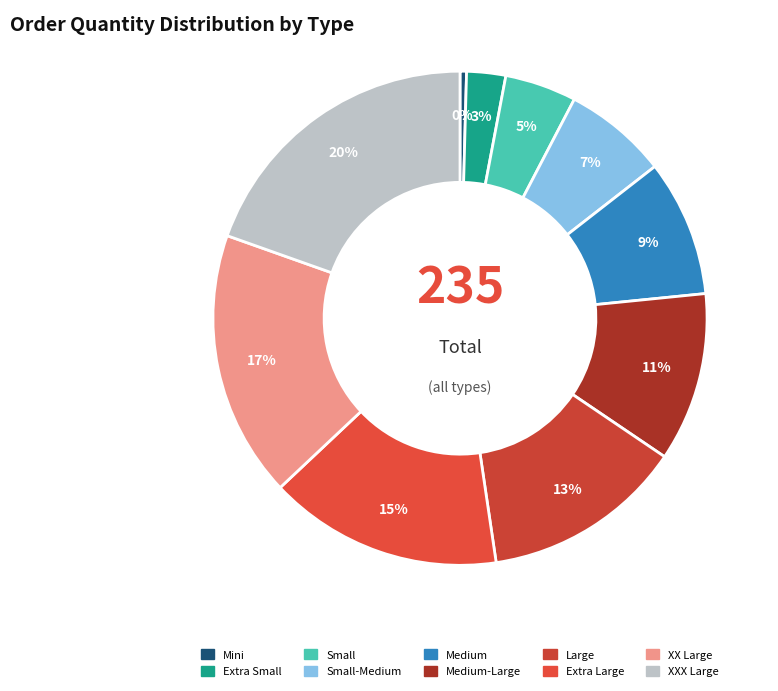

How many slices are in this pie chart?

10